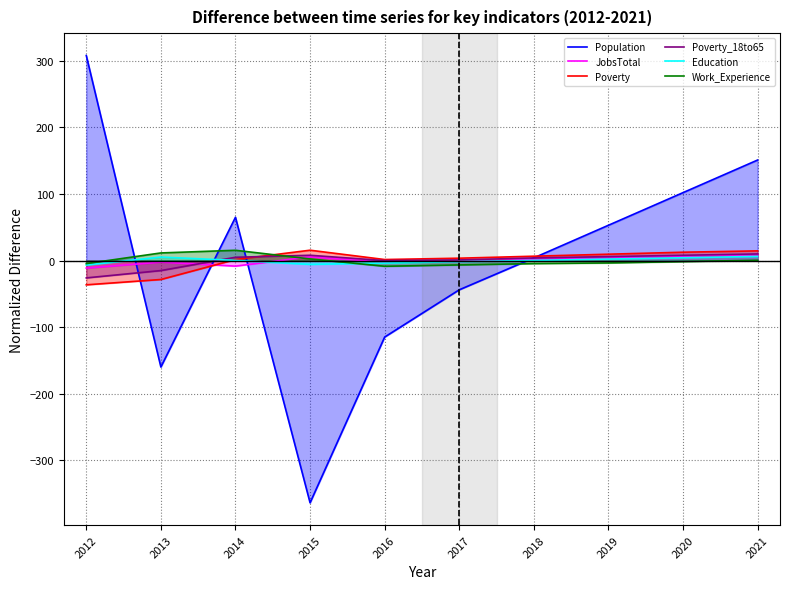

How many values in JobsTotal are below zero?

5